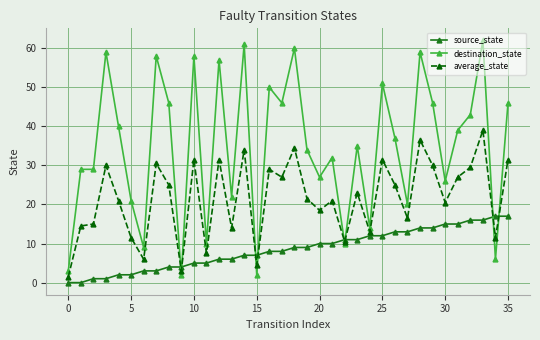

What is the value of the destination_state point at the 20th from the left?

34.0